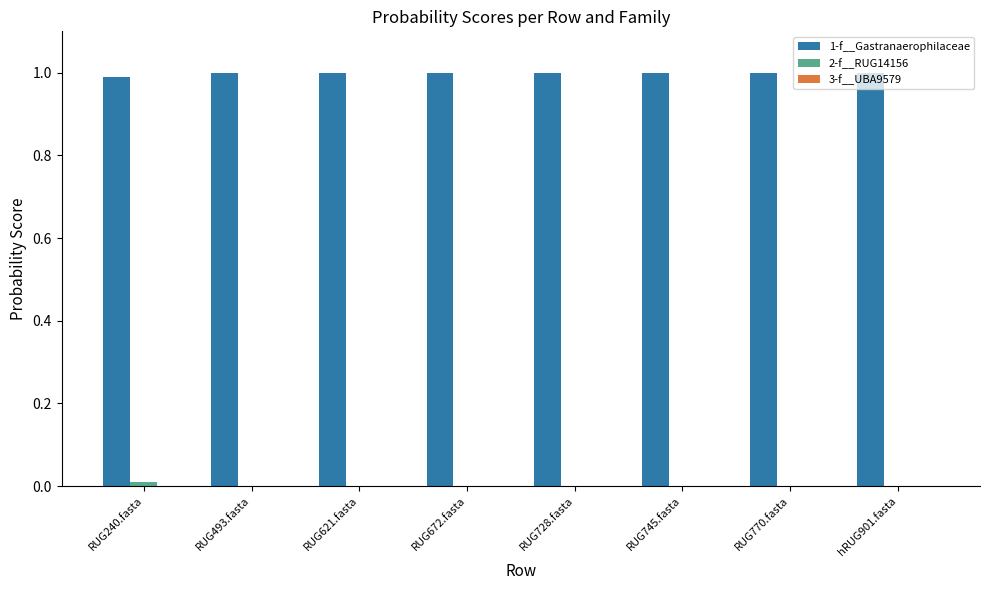

Which series has the largest total across all categories?

1-f__Gastranaerophilaceae